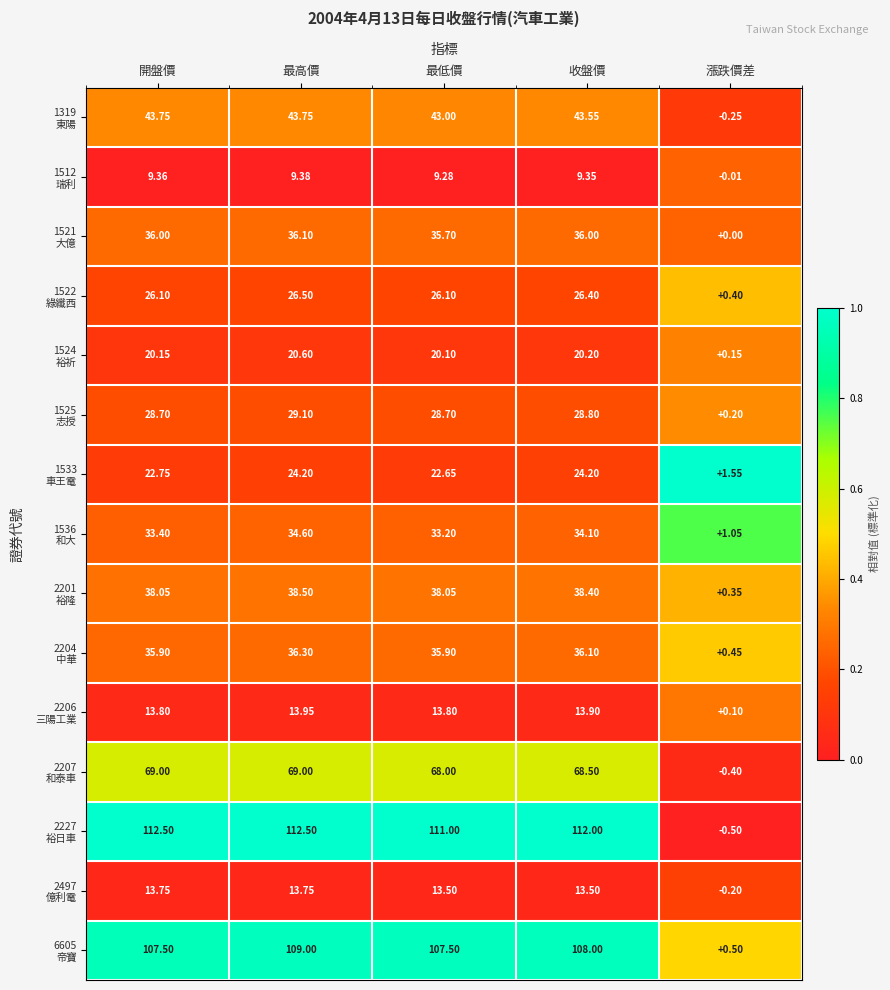

How many series are shown in this chart?

15